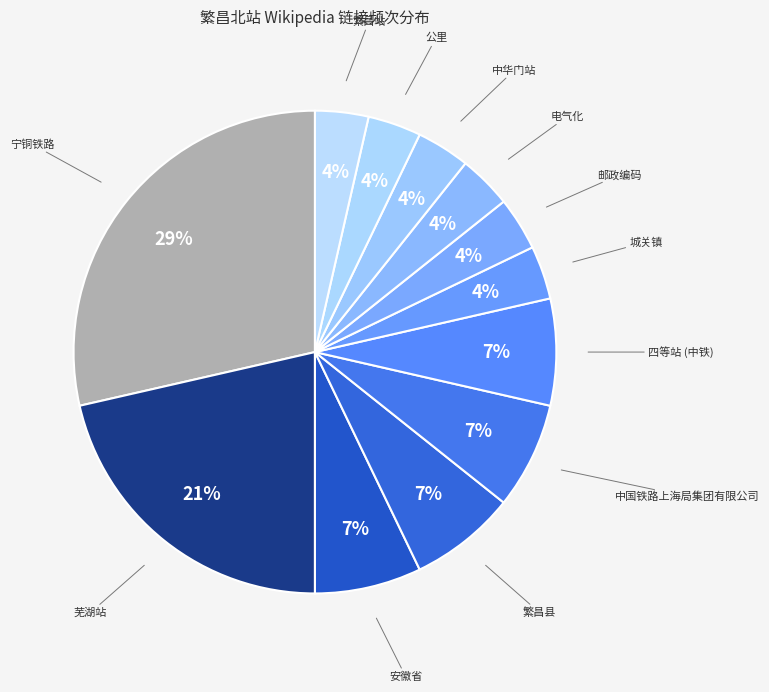

How many segments does this pie chart have?

12